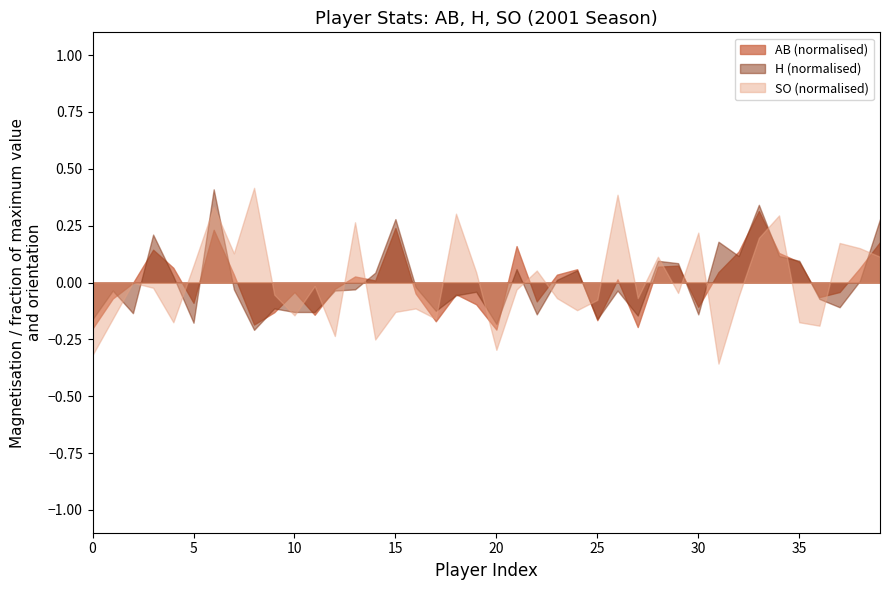

The value of AB (normalised) at 30 is -0.1. True or false?

True